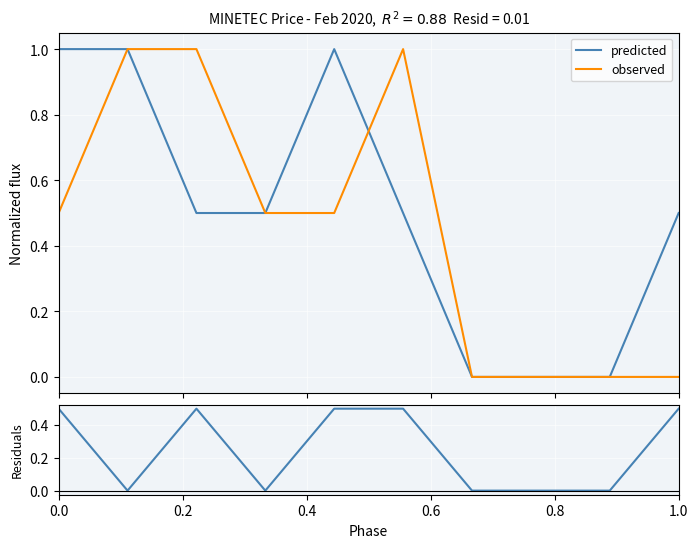

What is the difference between the second highest and second lowest values in the predicted series?

1.0